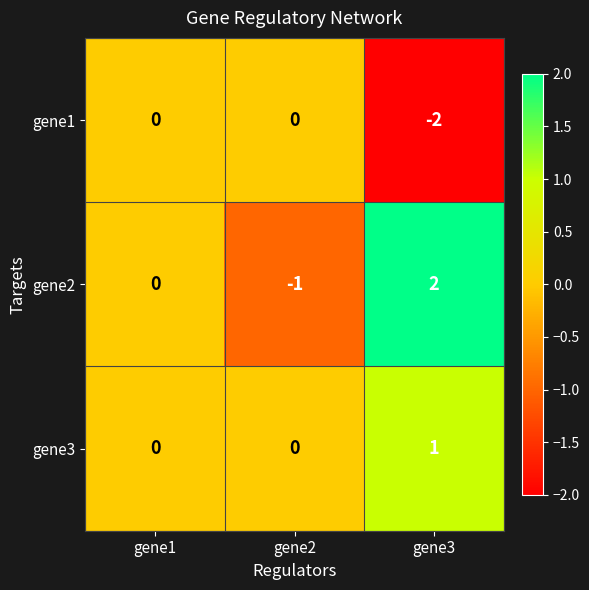

How many negative values does the gene1 series have?

1